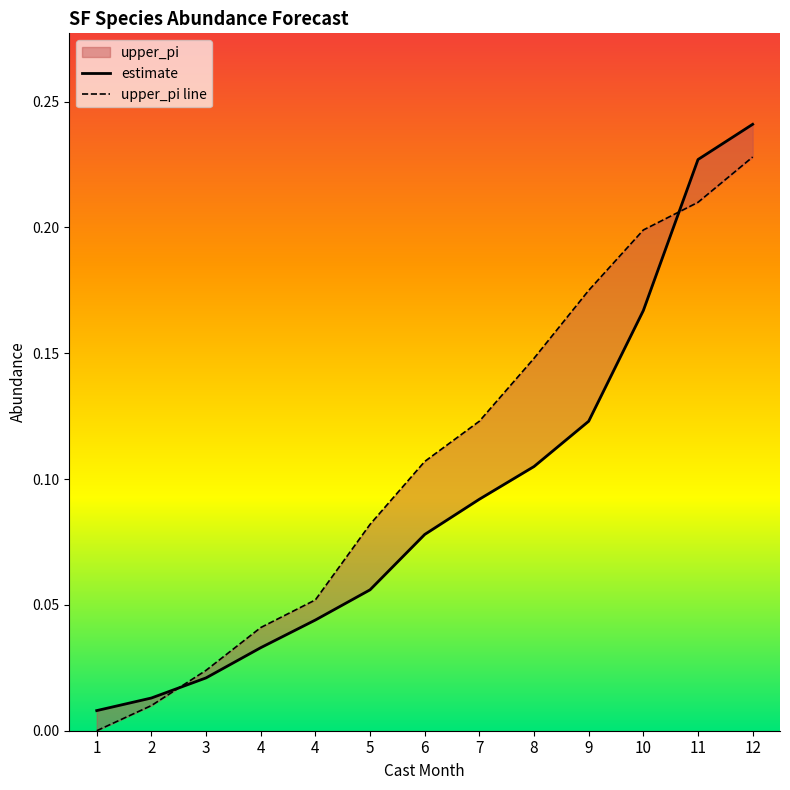

True or false: upper_pi line has more than 2 points higher than both neighbors.

False